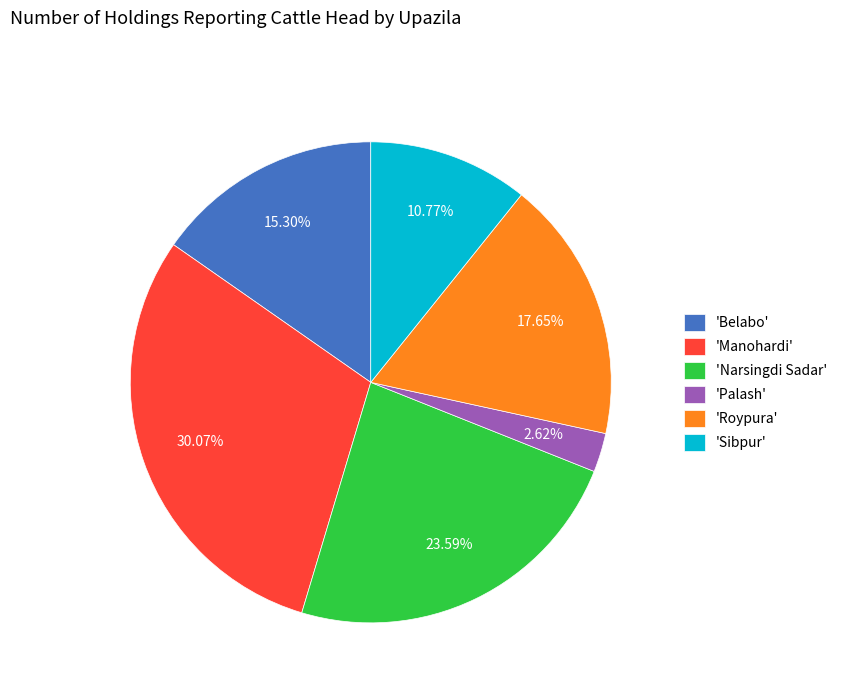

What is the largest slice in the pie chart?

'Manohardi'